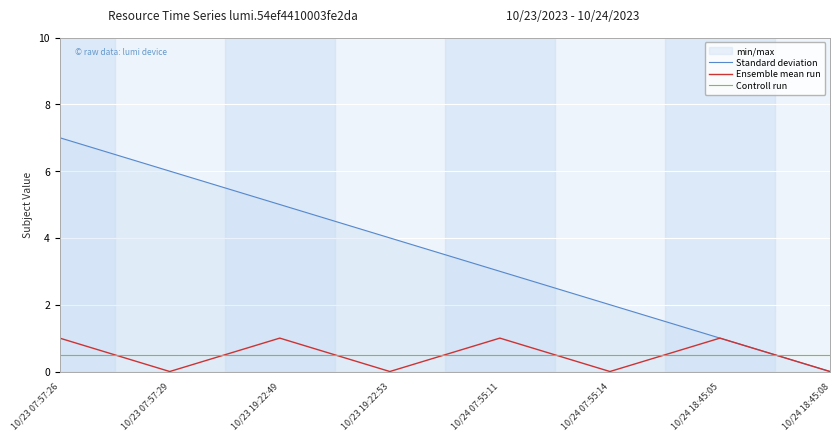

The value of Controll run at 10/24 07:55:14 is 0.3. True or false?

False